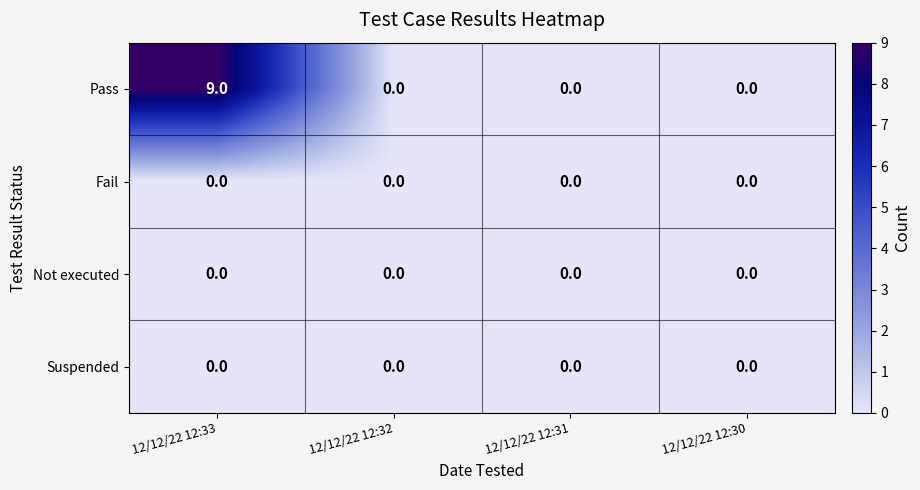

How many Pass values are between 0 and 9?

4